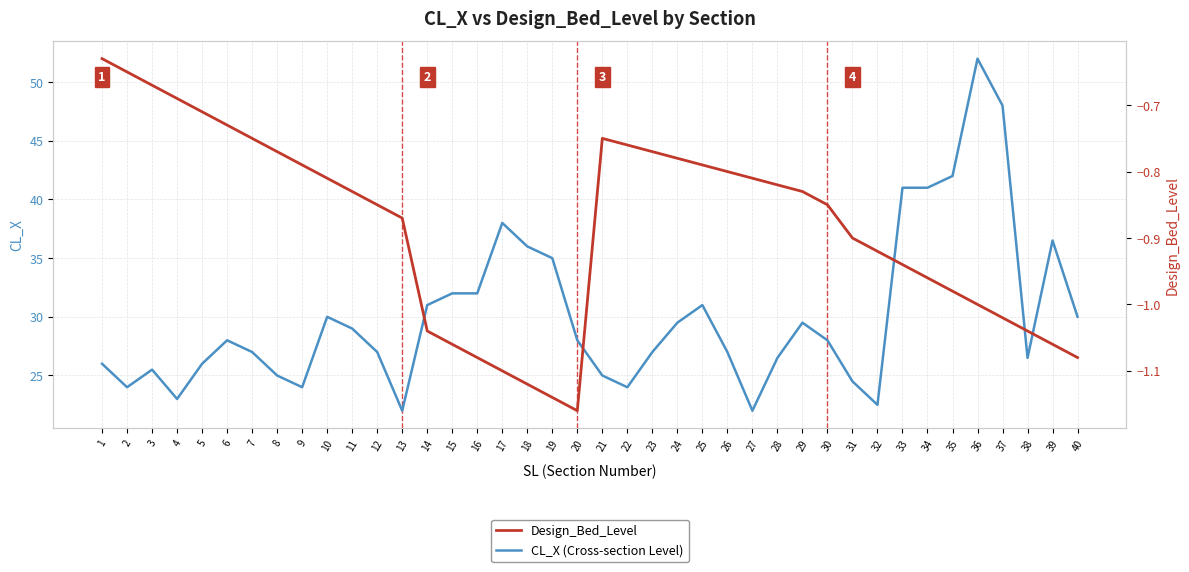

How many interior local peaks does the Design_Bed_Level series have?

1